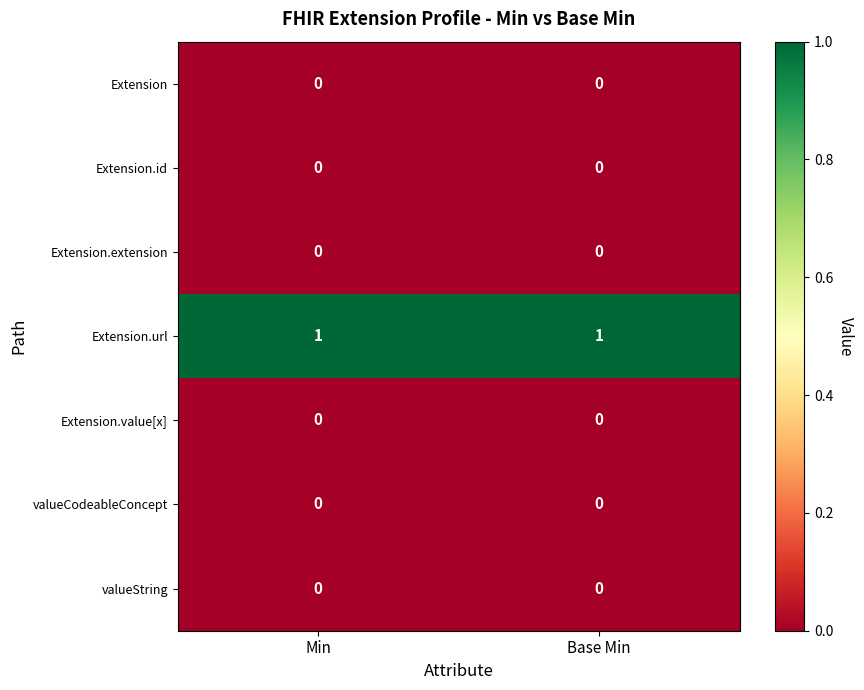

Reading right to left, list all the values displayed in this chart.

Extension: 0	0
Extension.id: 0	0
Extension.extension: 0	0
Extension.url: 1	1
Extension.value[x]: 0	0
valueCodeableConcept: 0	0
valueString: 0	0